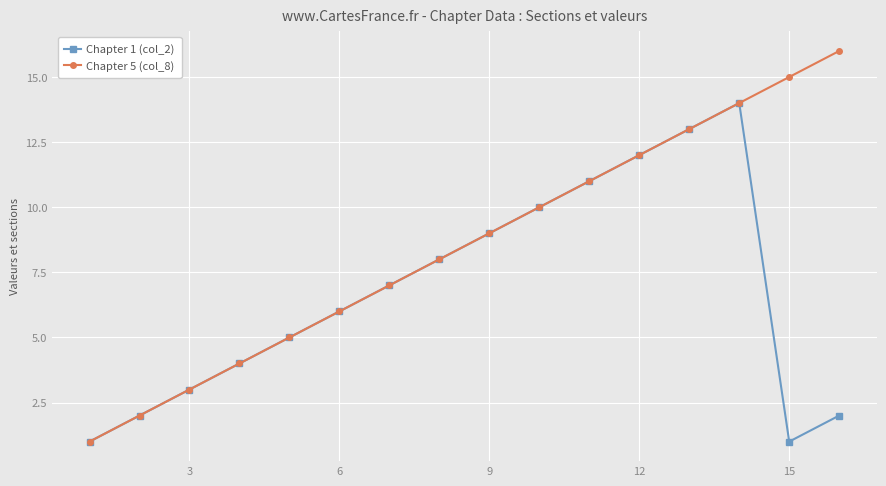

List the series in order of their peak value, highest first.

Chapter 5 (col_8), Chapter 1 (col_2)